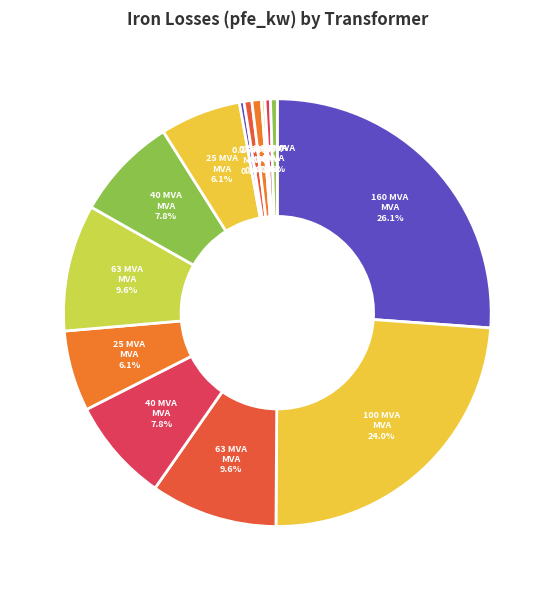

Is there a majority slice in this chart?

No